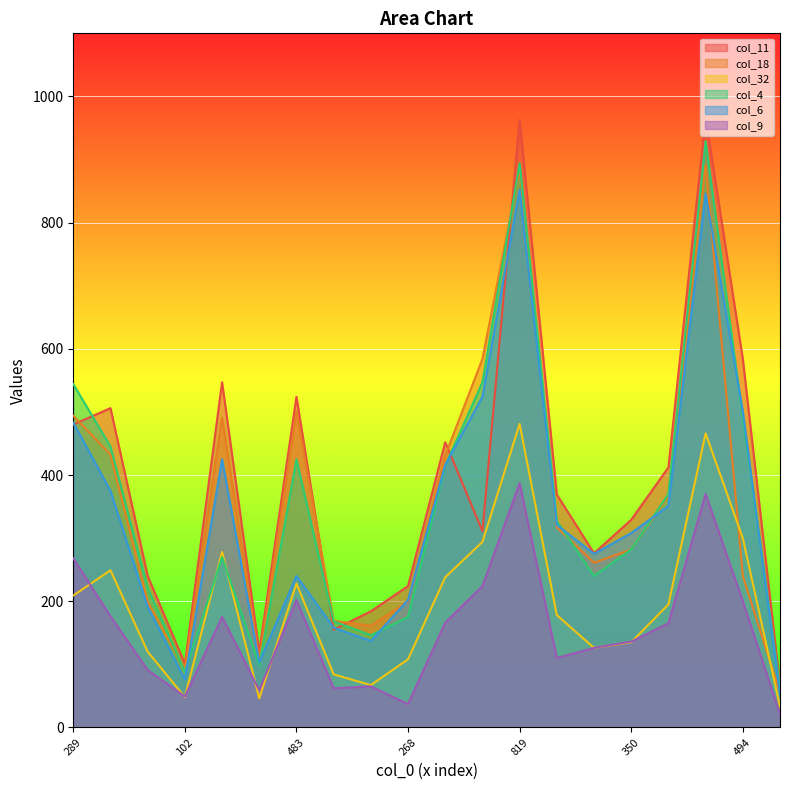

Which category has the highest value across all series?

808